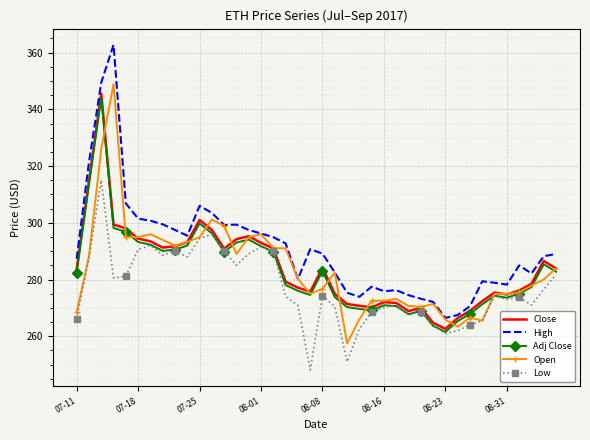

Which series has the largest total across all categories?

High